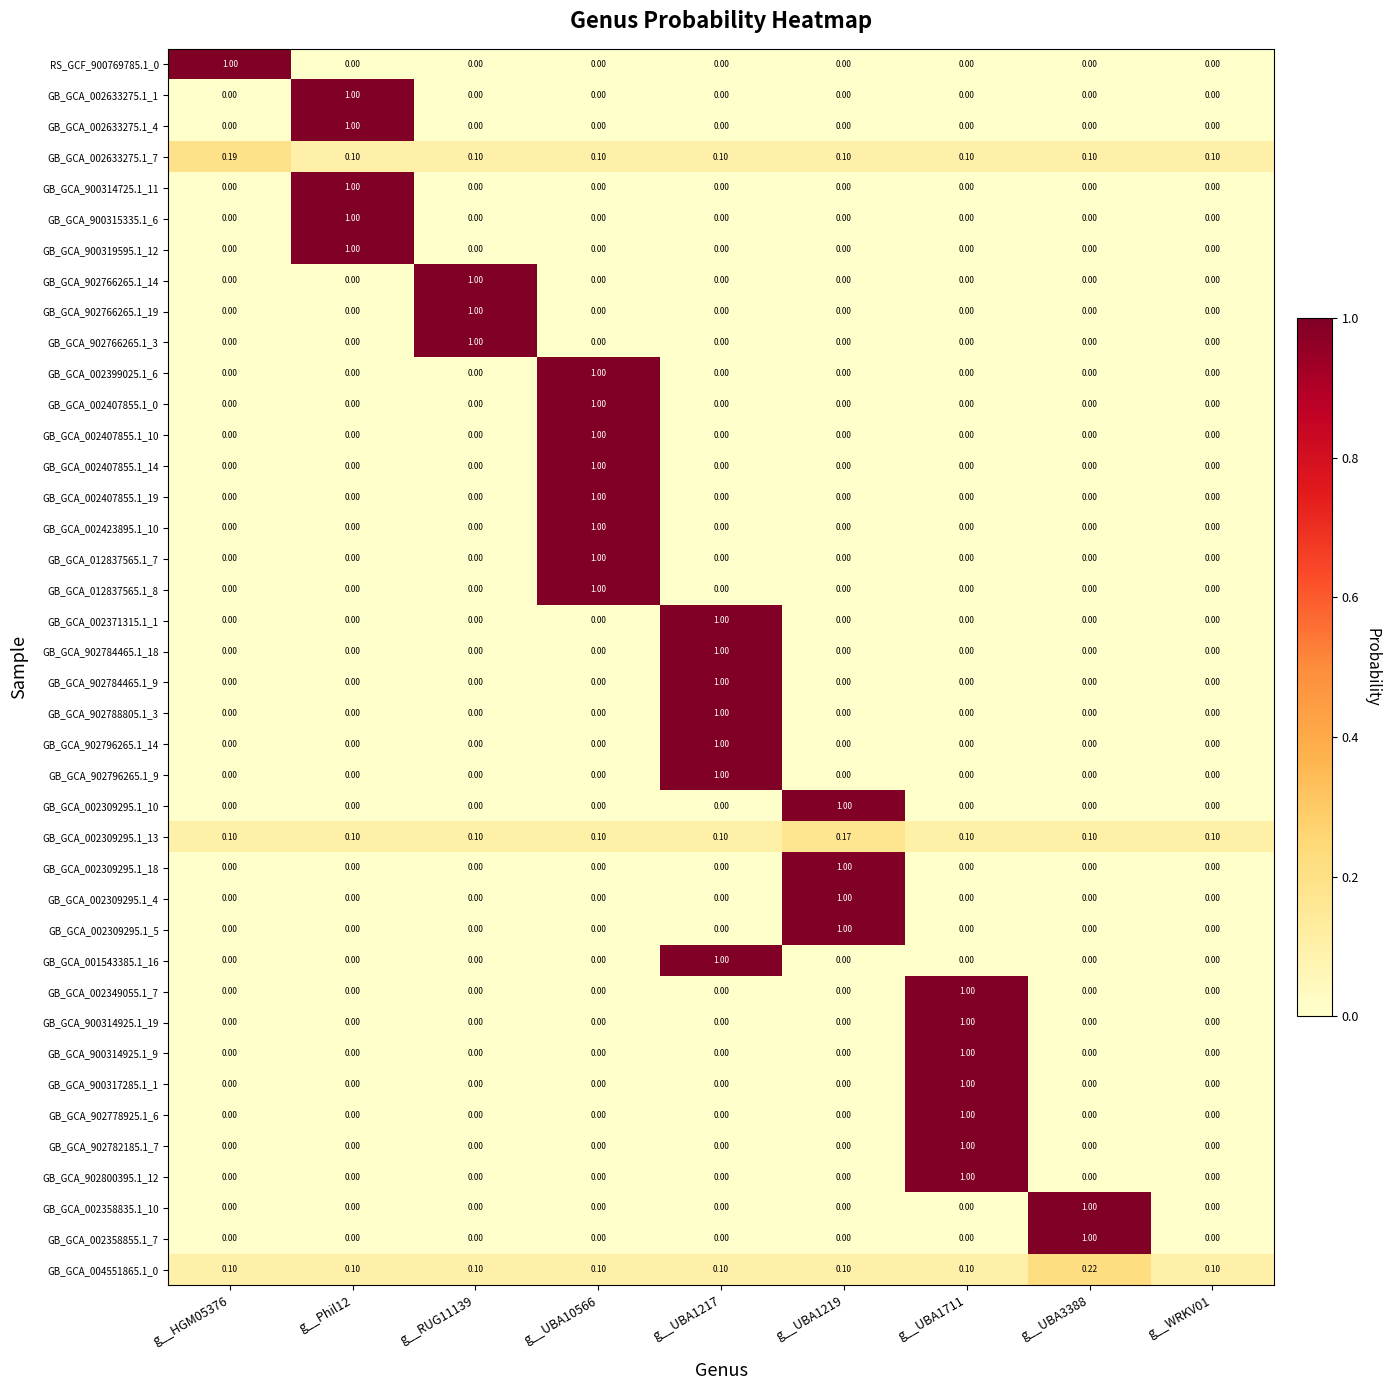

Is the value of GB_GCA_902788805.1_3 at g__UBA1217 greater than the value of GB_GCA_002358835.1_10 at g__UBA10566?

Yes